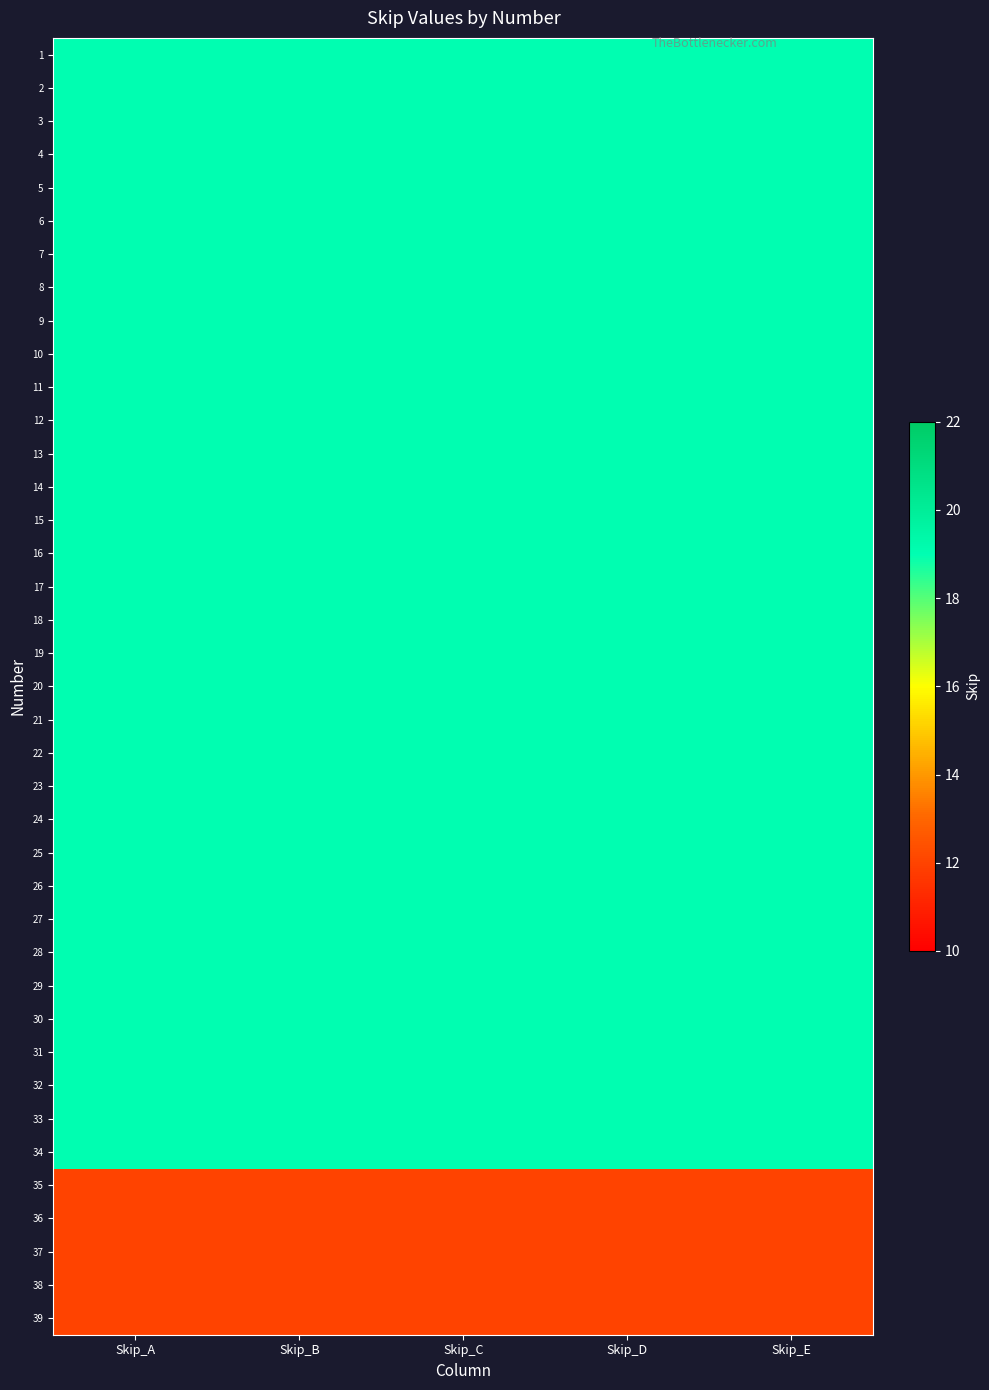

Count the number of categories in the chart.

5